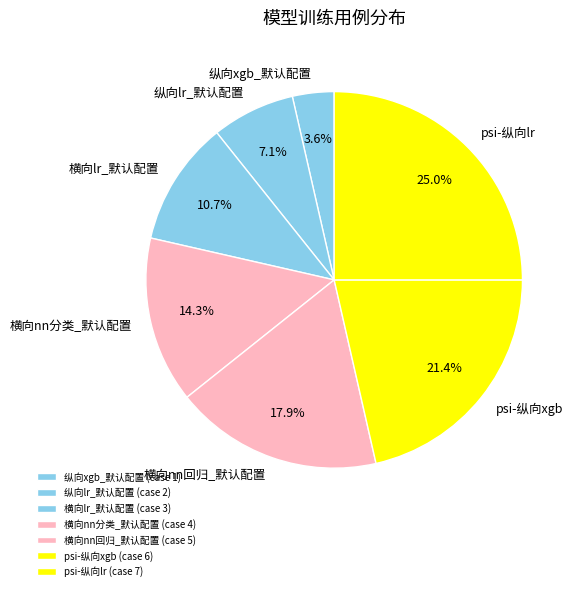

What is the largest slice in the pie chart?

psi-纵向lr